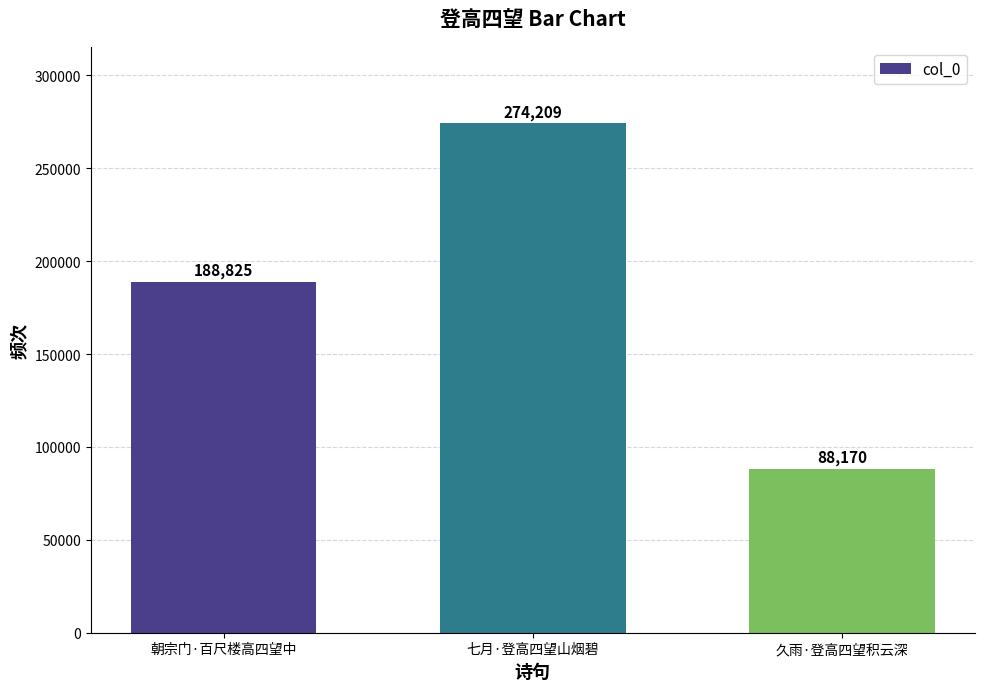

The value at 朝宗门·百尺楼高四望中 is 188825. True or false?

True